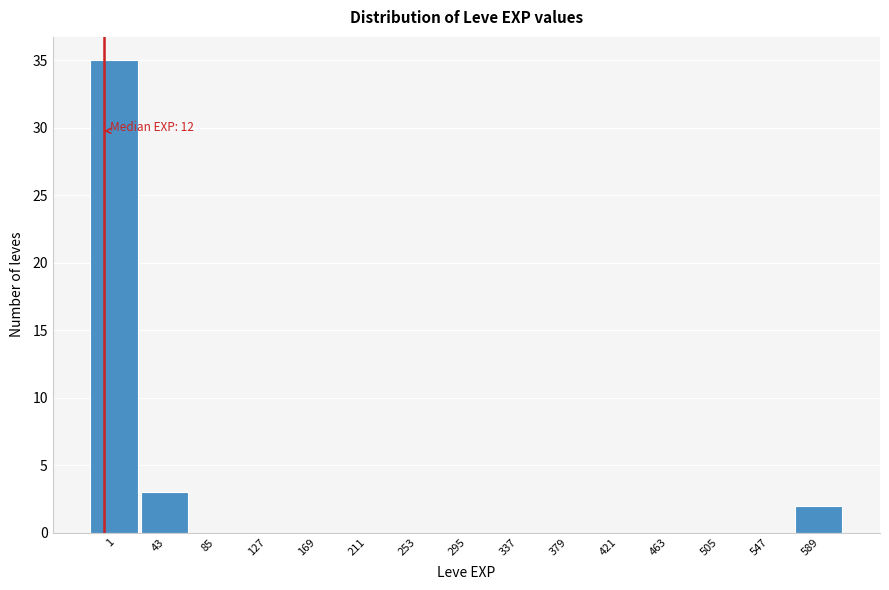

Reading left to right, transcribe all the data shown in this chart.

1=35	43=3	85=0	127=0	169=0	211=0	253=0	295=0	337=0	379=0	421=0	463=0	505=0	547=0	589=2